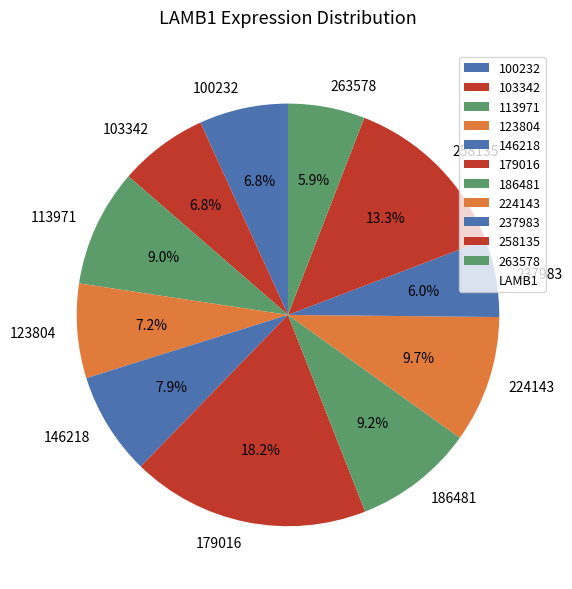

To the nearest percent, what is the combined percentage of 103342 and 186481?

16%